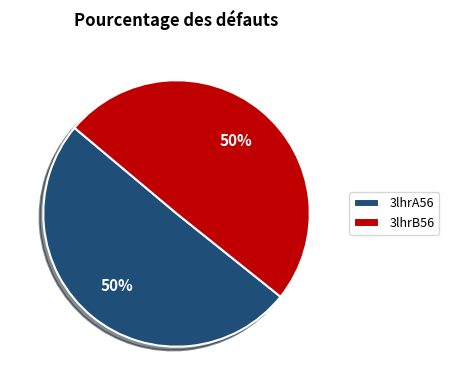

What percentage is the 3lhrB56 slice, to the nearest percent?

50%